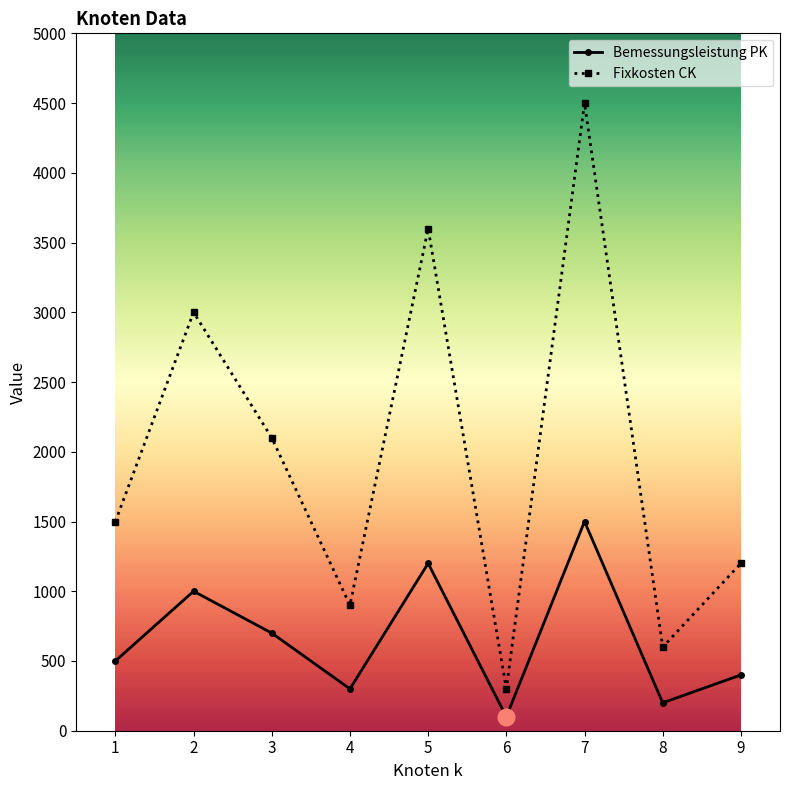

What is the spread (max minus min) of values at 4?

600